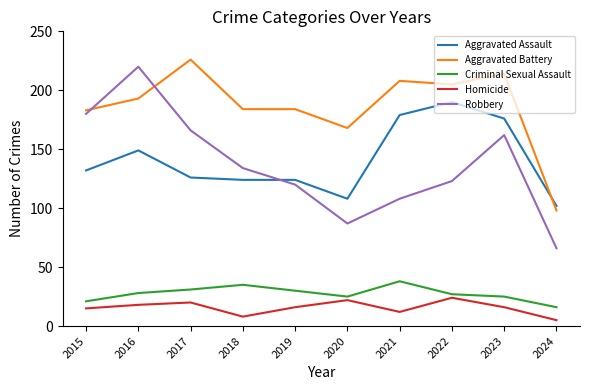

Which series has the widest spread of values?

Robbery